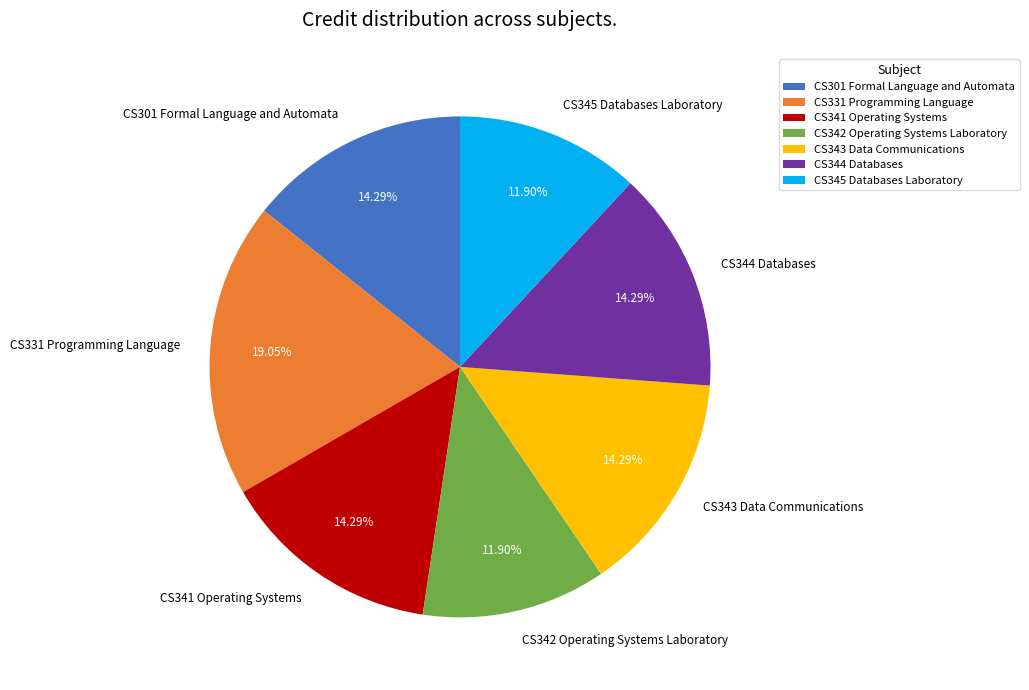

What is the ratio of the value at CS344 Databases to the value at CS345 Databases Laboratory?

1.2